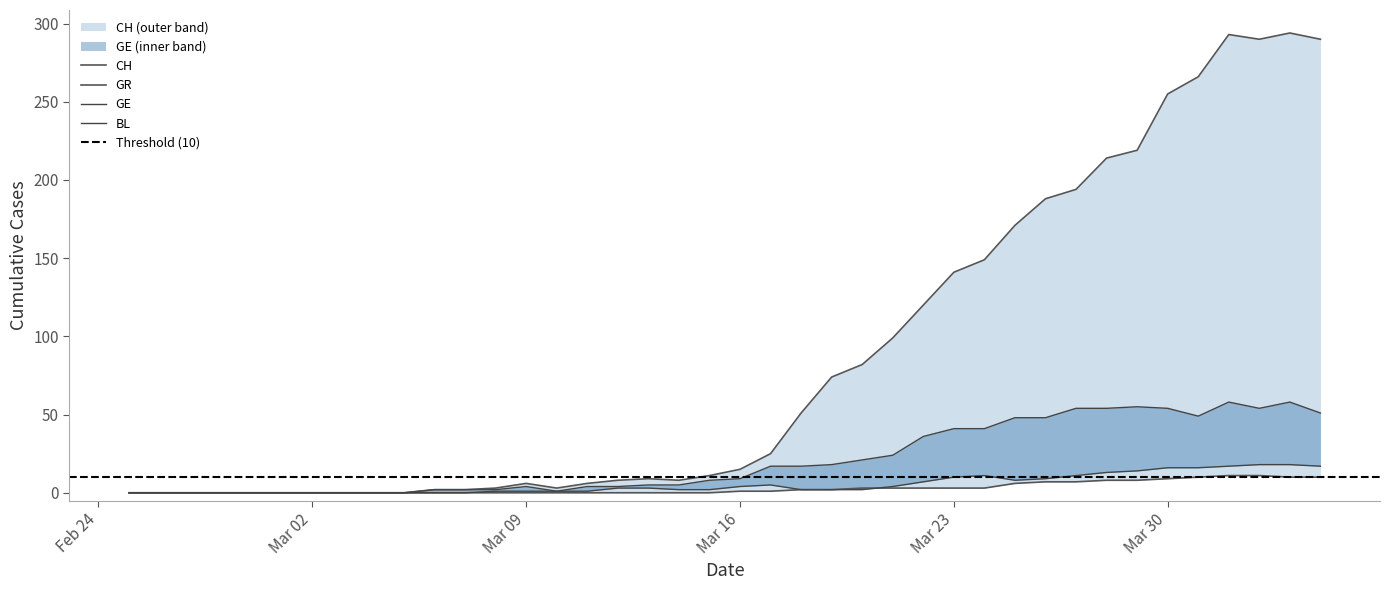

Does the chart have visible grid lines?

No